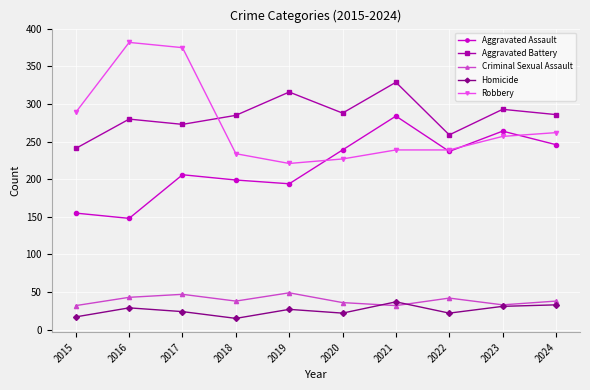

The Criminal Sexual Assault series shows 42 at 2022. True or false?

True